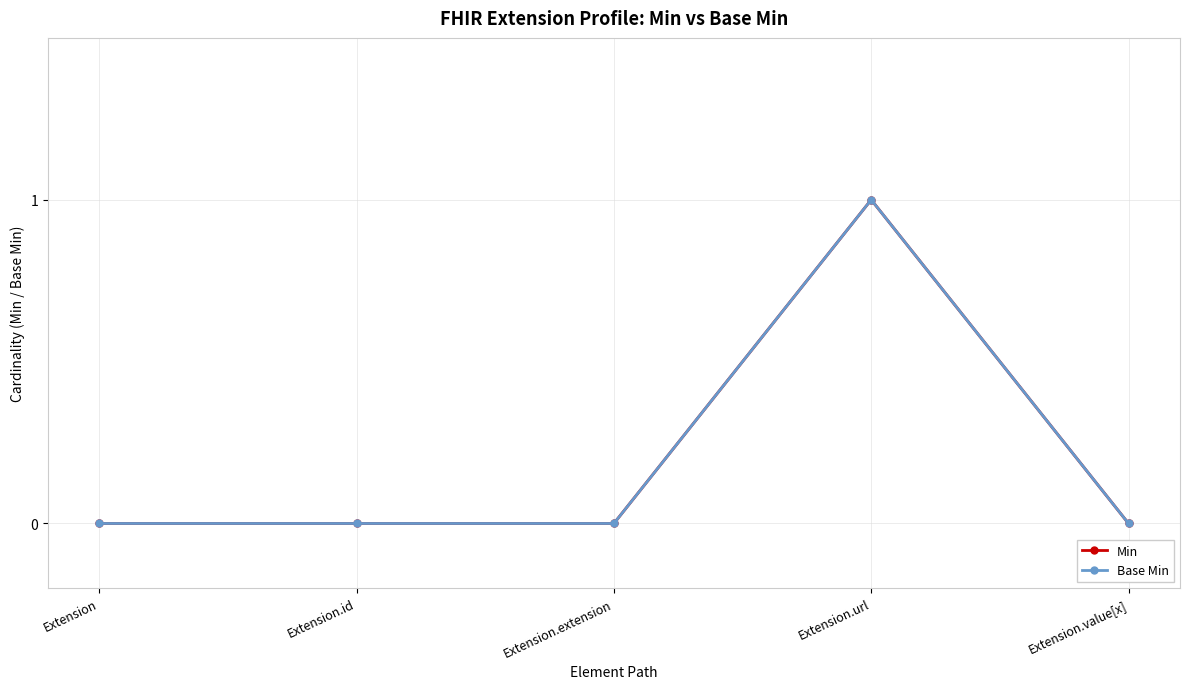

Between Extension.extension and Extension.value[x], which is larger?

Extension.extension